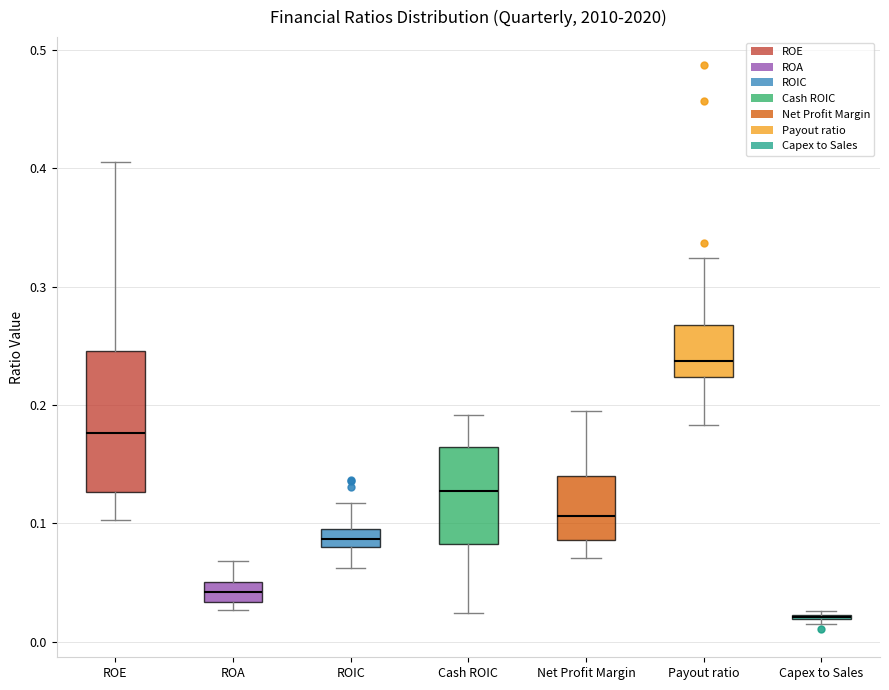

Reading left to right, read every box against the y-axis: the position of its median line, the range the box covers, and the ends of its whiskers. The values are not printed on the chart, so give them approximately, as read against the axis.

ROE: median 0.18, box 0.13 to 0.25, whiskers 0.10 to 0.41
ROA: median 0.04, box 0.03 to 0.05, whiskers 0.03 (just below the box's lower edge) to 0.07
ROIC: median 0.09, box 0.08 to 0.10, whiskers 0.06 to 0.12
Cash ROIC: median 0.13, box 0.08 to 0.16, whiskers 0.02 to 0.19
Net Profit Margin: median 0.11, box 0.09 to 0.14, whiskers 0.07 to 0.19
Payout ratio: median 0.24, box 0.22 to 0.27, whiskers 0.18 to 0.32
Capex to Sales: box collapsed to a line at 0.02, whiskers 0.02 to 0.03